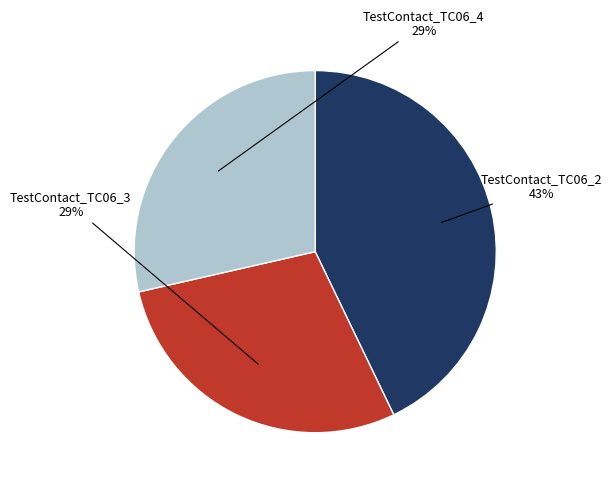

Is there a majority slice in this chart?

No